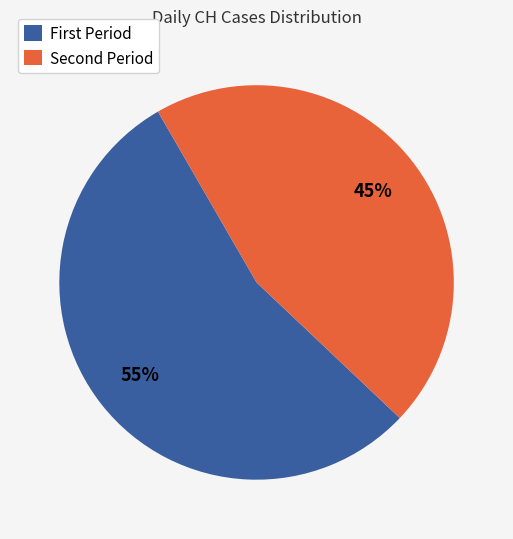

Rank the categories by value from highest to lowest.

First Period, Second Period